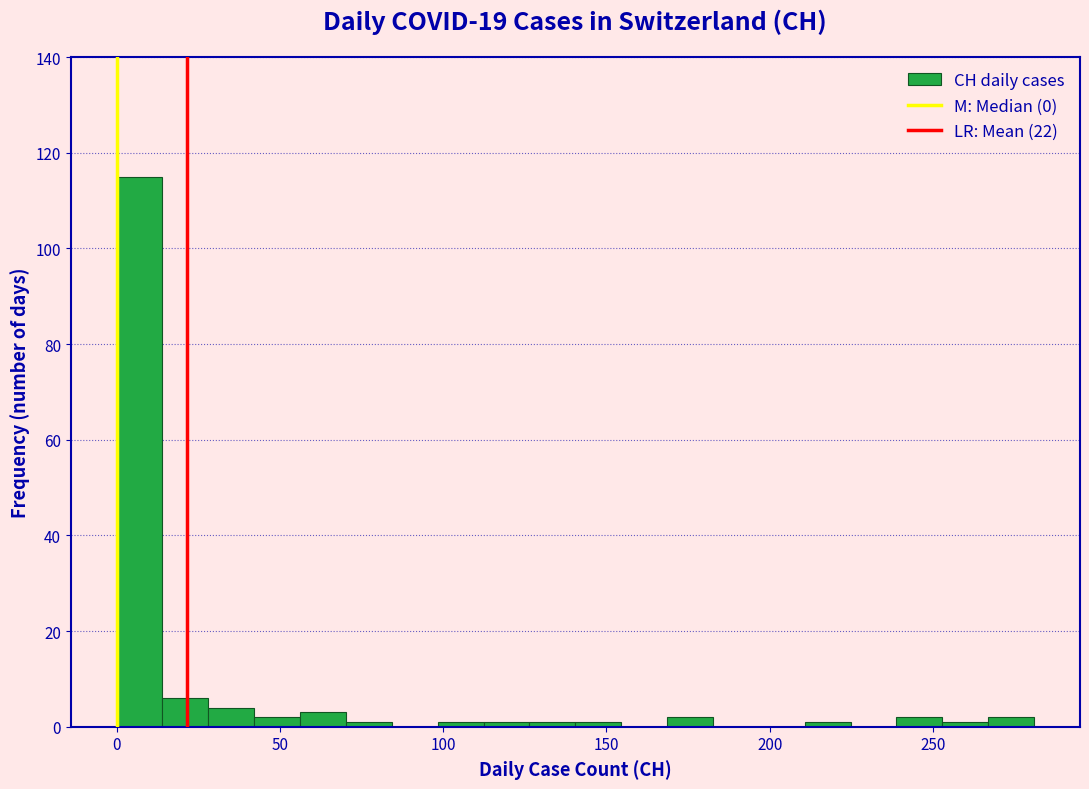

Around what value on the x-axis is the tallest bar? Give the approximate position of its centre, as read against the axis.

5